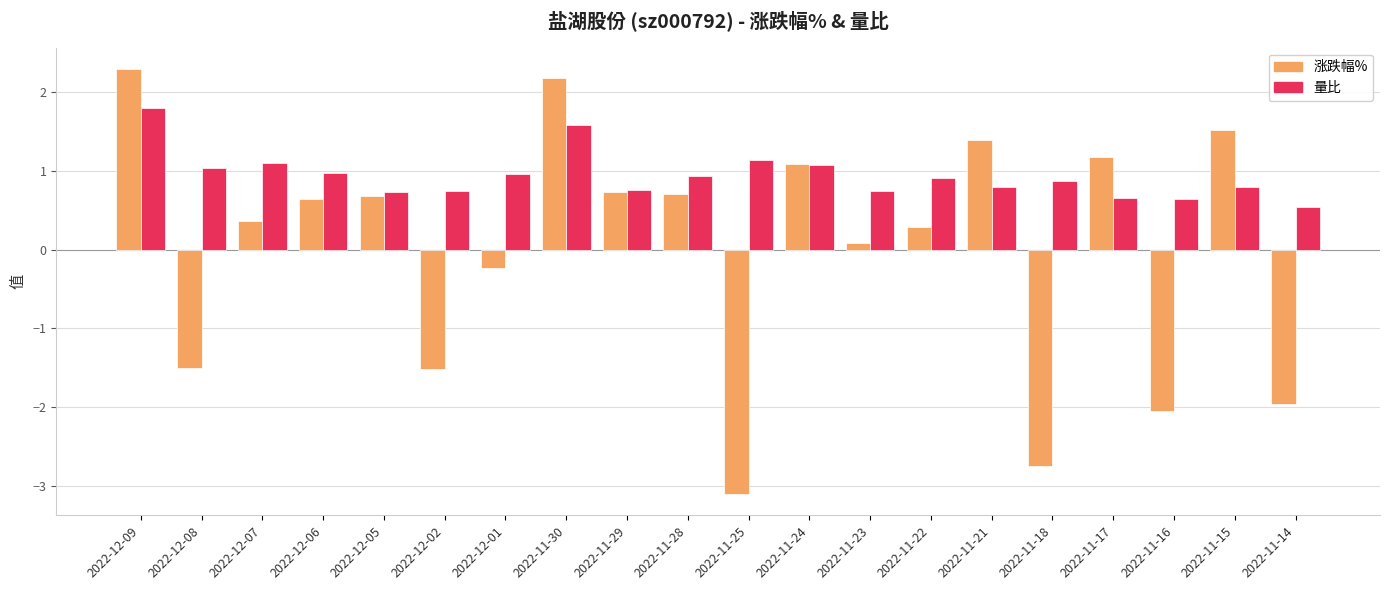

Which series has the largest total across all categories?

量比